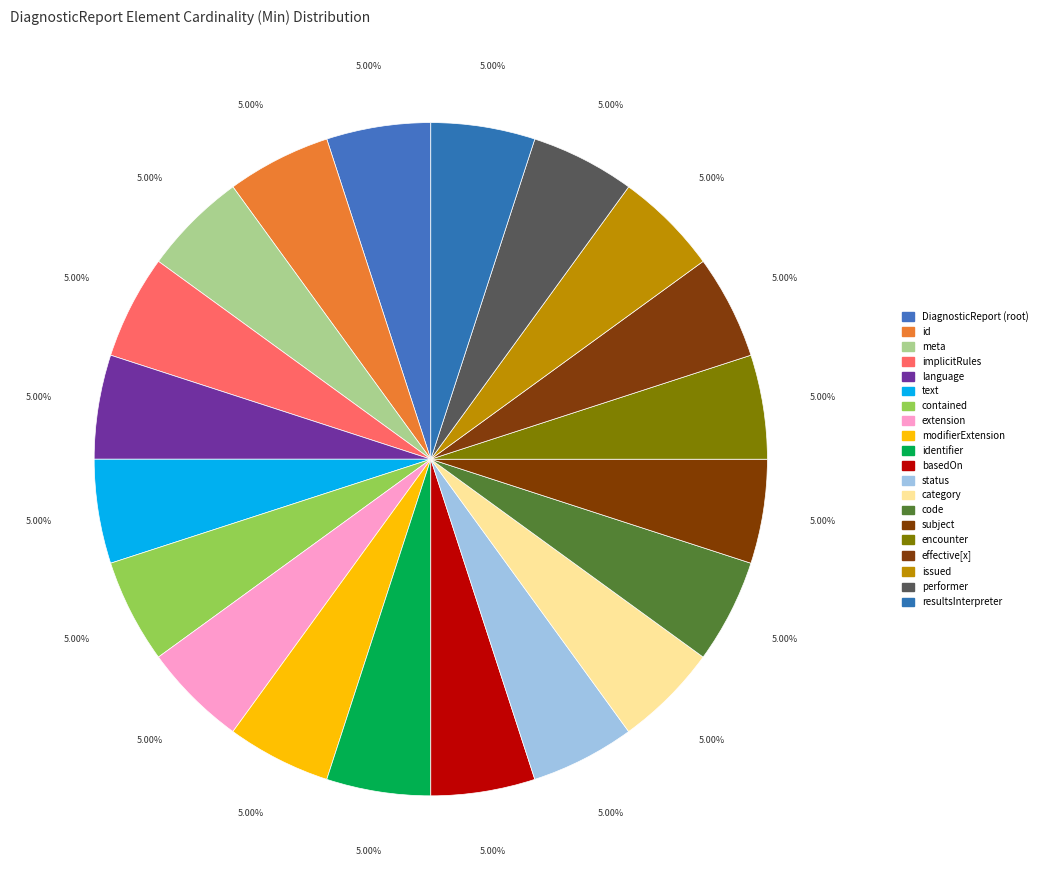

Rank the categories by value from highest to lowest.

DiagnosticReport.status, DiagnosticReport.code, DiagnosticReport.subject, DiagnosticReport, DiagnosticReport.id, DiagnosticReport.meta, DiagnosticReport.implicitRules, DiagnosticReport.language, DiagnosticReport.text, DiagnosticReport.contained, DiagnosticReport.extension, DiagnosticReport.modifierExtension, DiagnosticReport.identifier, DiagnosticReport.basedOn, DiagnosticReport.category, DiagnosticReport.encounter, DiagnosticReport.effective[x], DiagnosticReport.issued, DiagnosticReport.performer, DiagnosticReport.resultsInterpreter